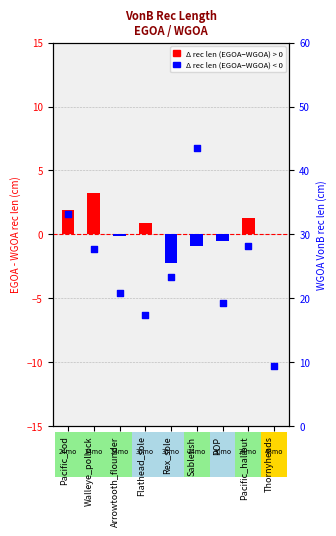

Is the value of EGOA - WGOA (rec len cm) at Arrowtooth_flounder greater than the value of WGOA rec len (cm) at Arrowtooth_flounder?

No